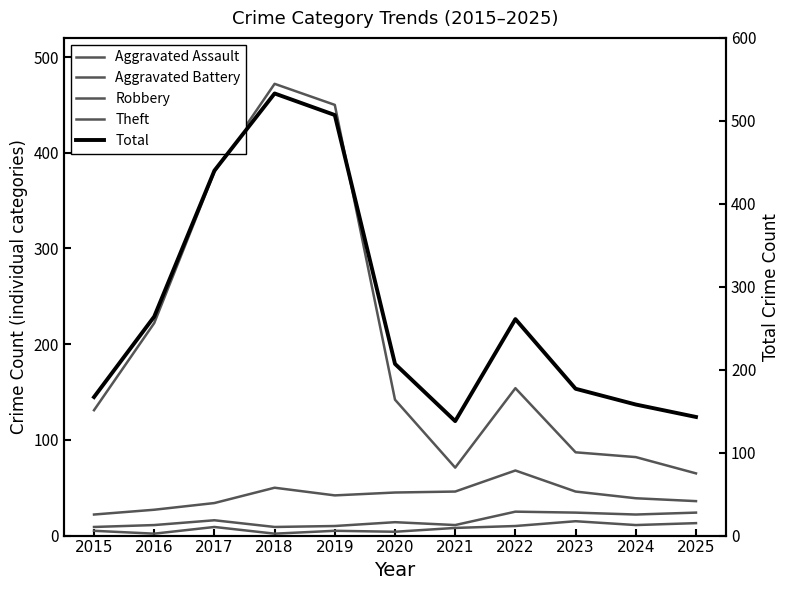

Does the chart have visible grid lines?

No